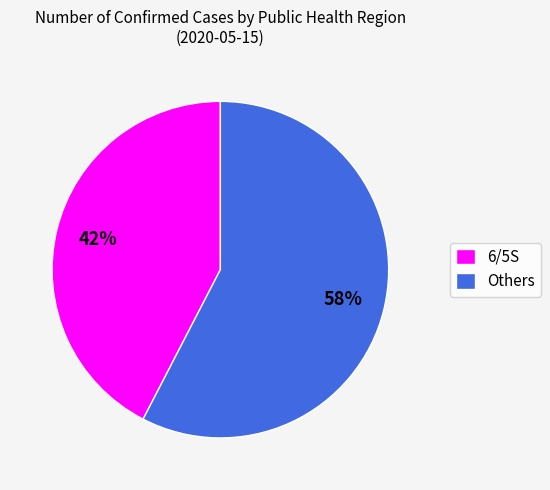

Rank the categories by value from highest to lowest.

Others, 6/5S